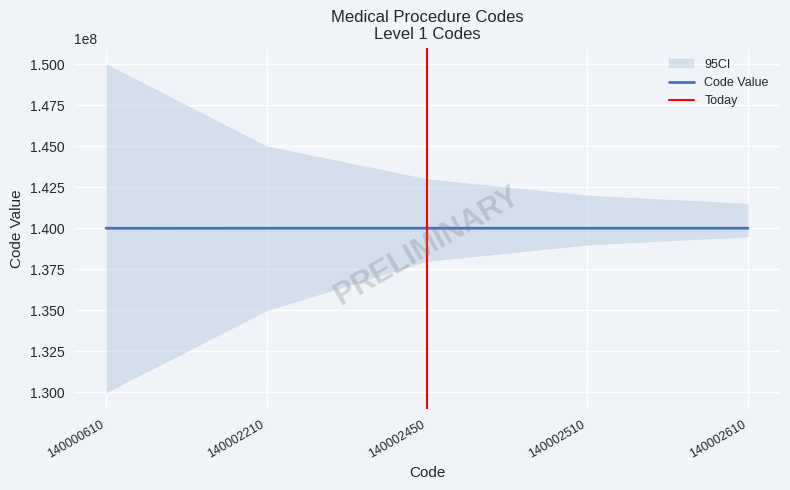

Approximately how many times larger is the value at 140002510 compared to 140002610?

1.0